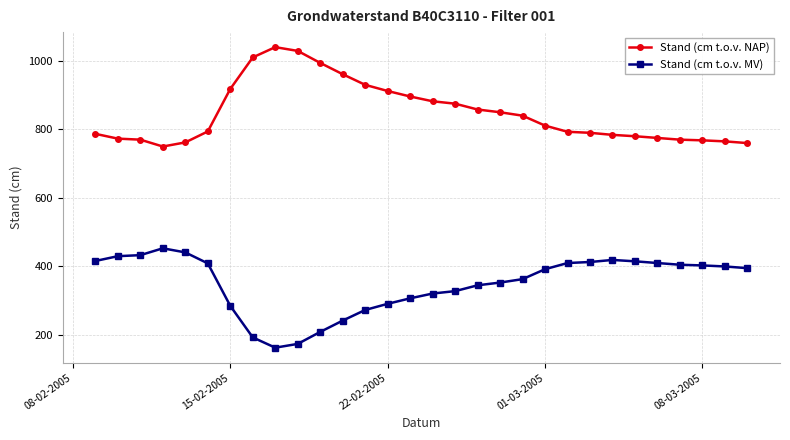

Which series has the largest total across all categories?

Stand (cm t.o.v. NAP)